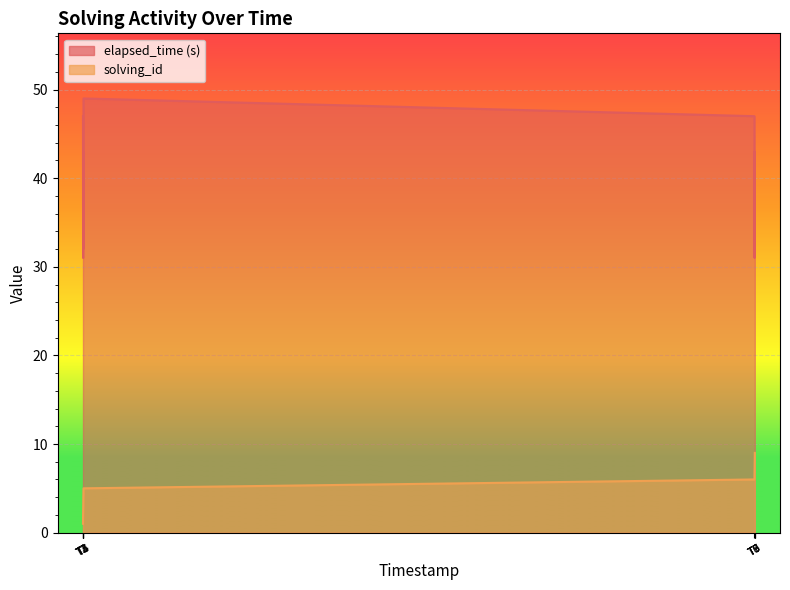

How many lines are shown in the chart?

2